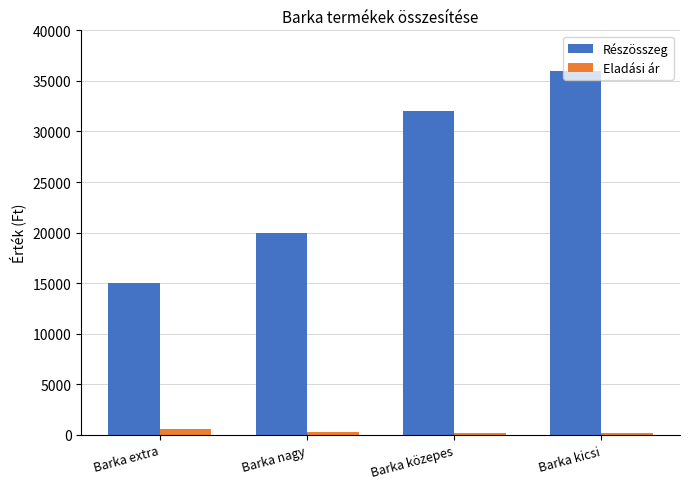

At how many categories does at least one series exceed 14547?

4